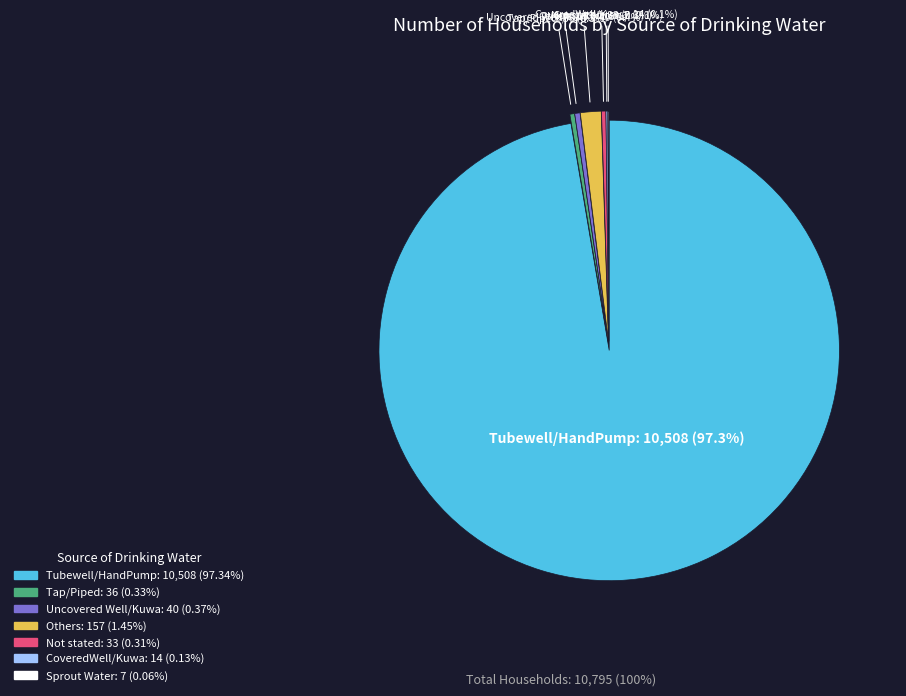

Which category has the biggest portion of the pie?

Tubewell/HandPump